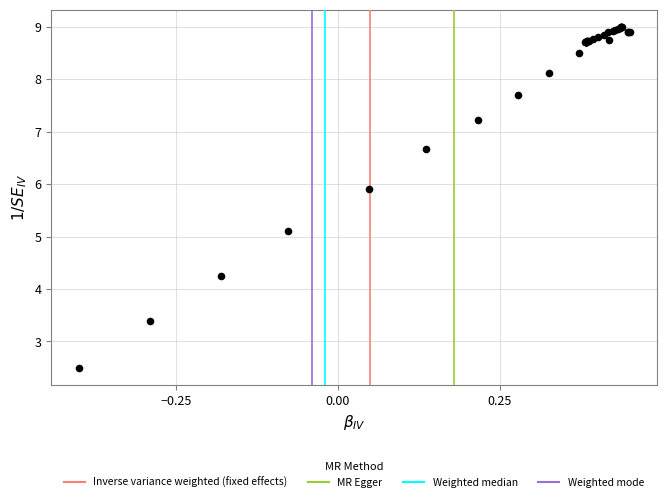

What Y value in the scatter plot is closest to 5?

5.1